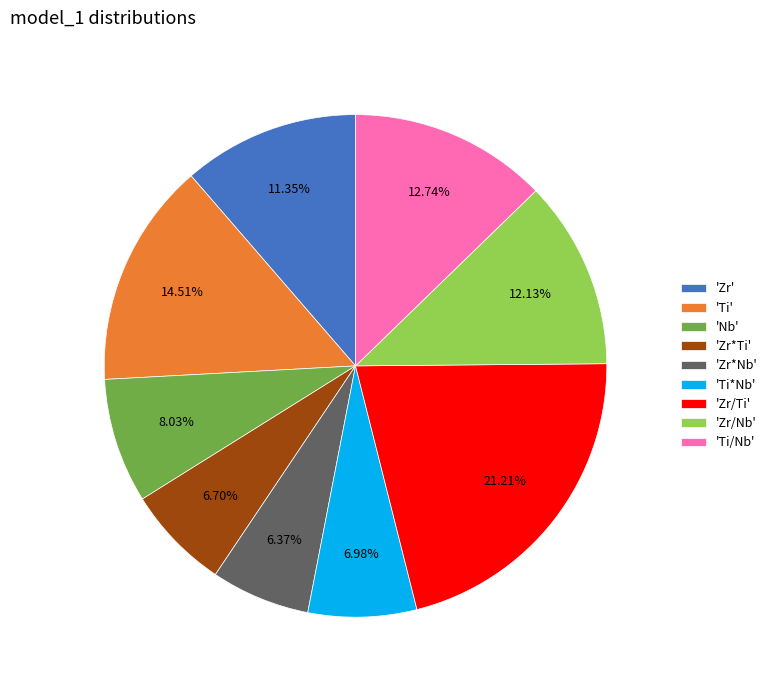

How many segments does this pie chart have?

9